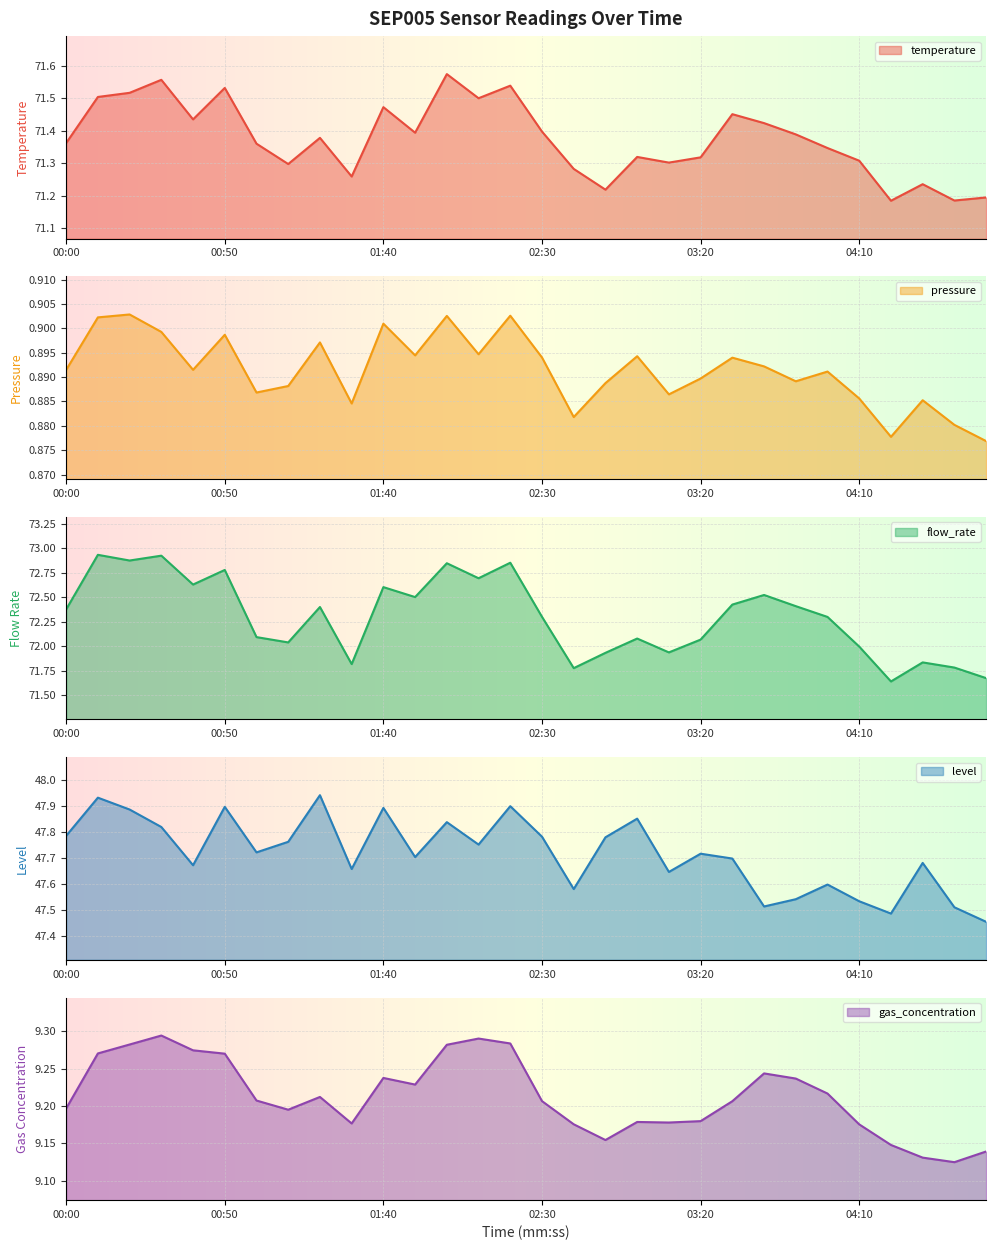

Count the pressure values in the range 0 to 1.

30